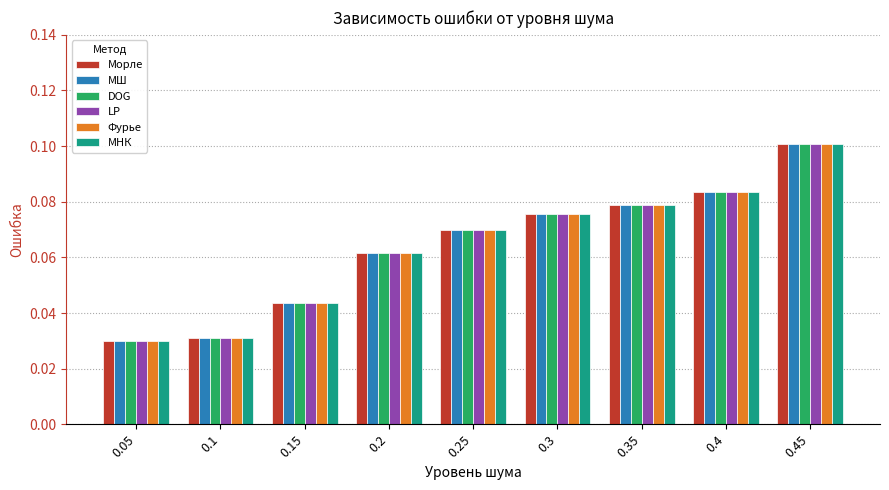

List the labels in order of Морле value, largest first.

0.45, 0.4, 0.35, 0.3, 0.25, 0.2, 0.15, 0.1, 0.05